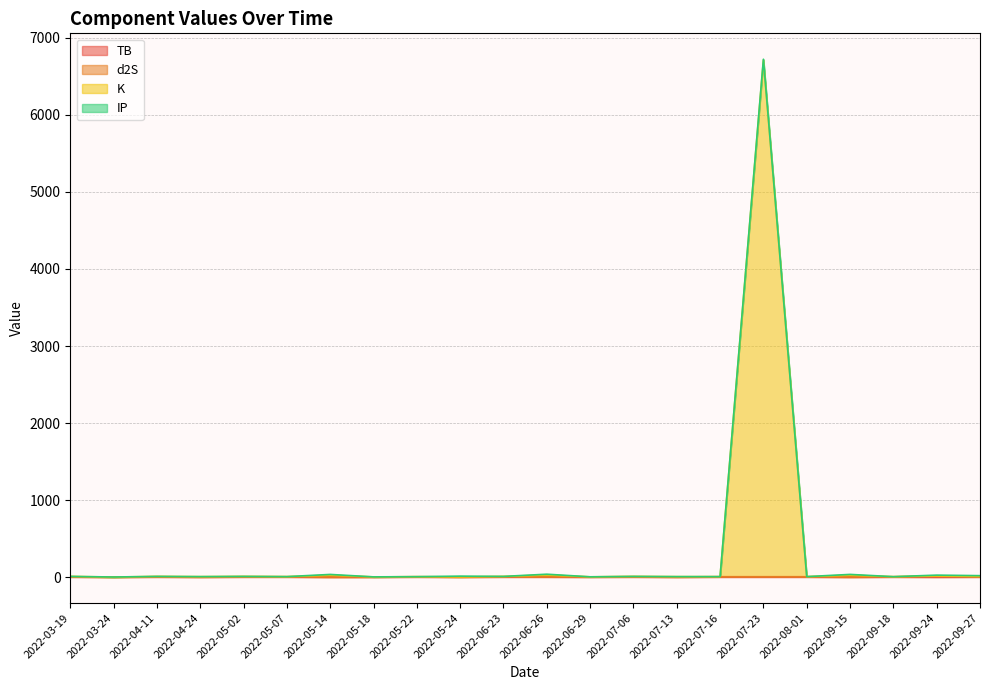

What is the difference between the maximum and minimum values in the K series?

6712.2